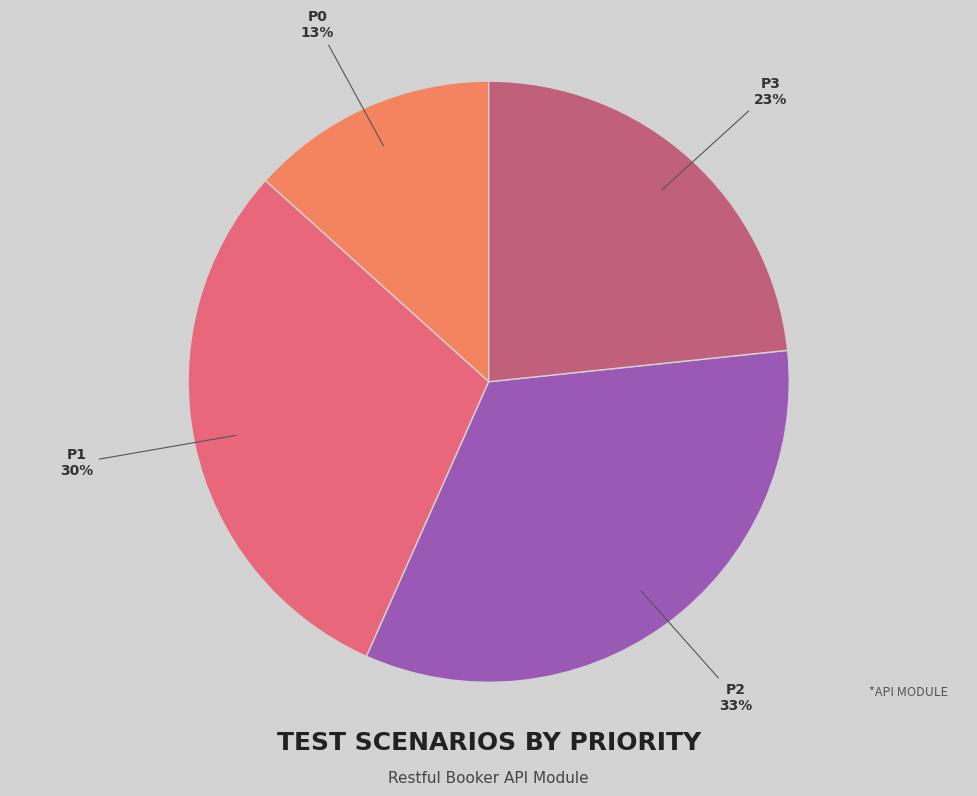

Is there any slice that represents more than half of the pie?

No